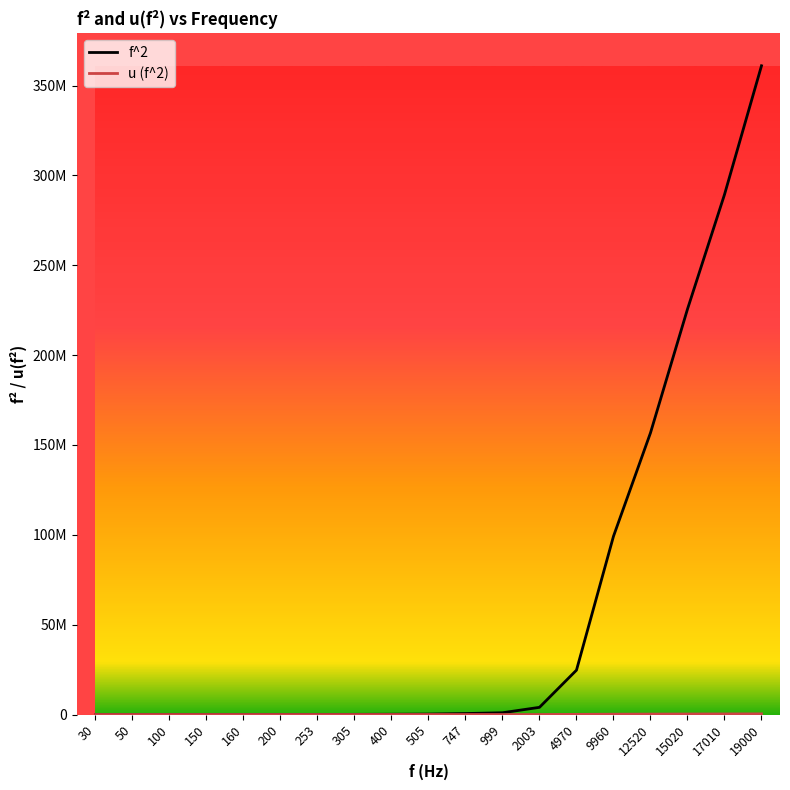

Is this an area chart (filled region under the line)?

No